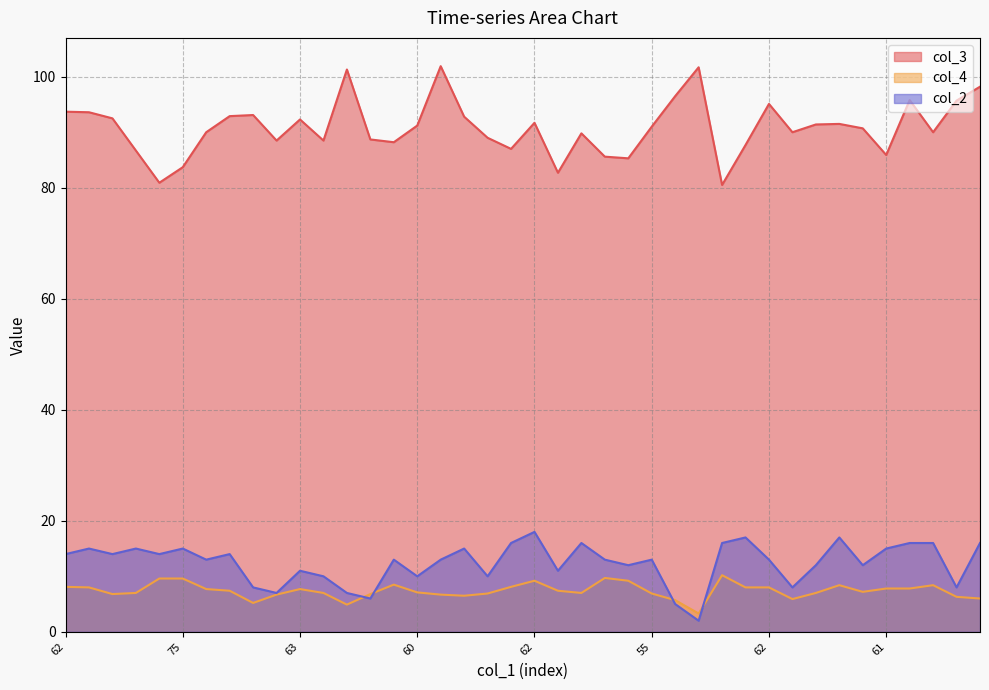

Between 75 and 55, which series saw the biggest shift?

col_3